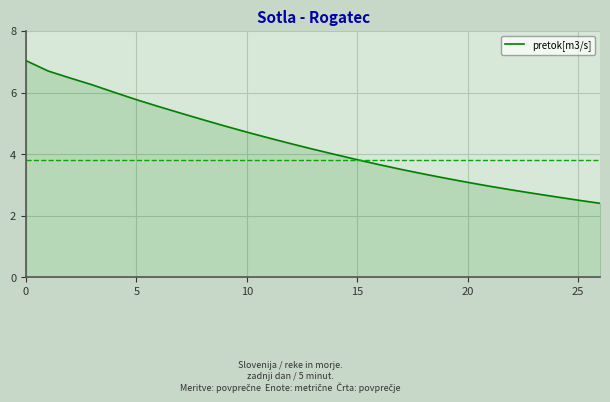

What is the minimum value shown in the chart?

2.4